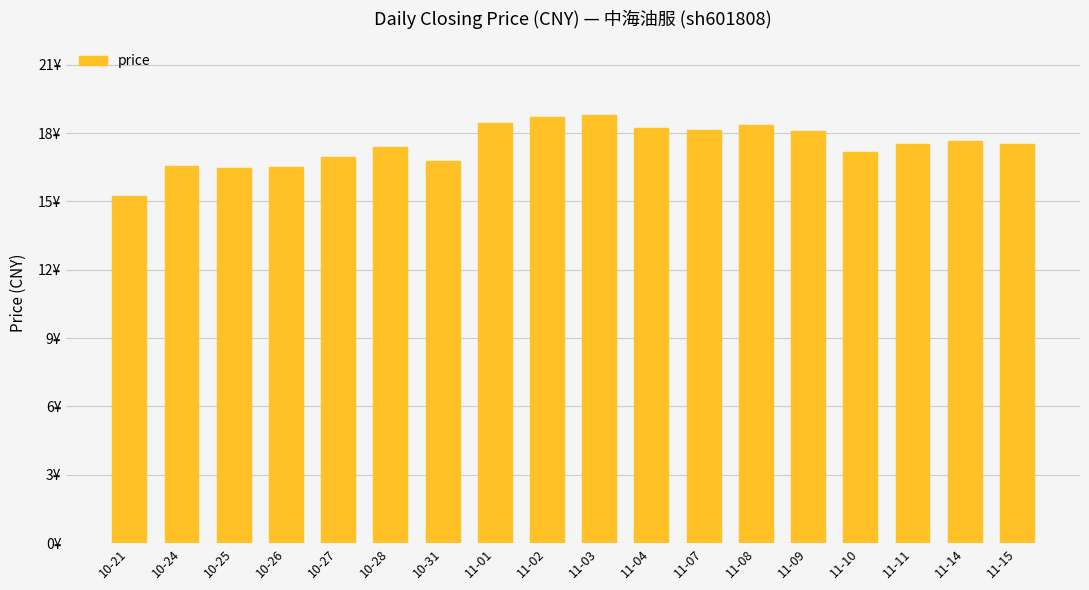

Are the bars horizontal?

No